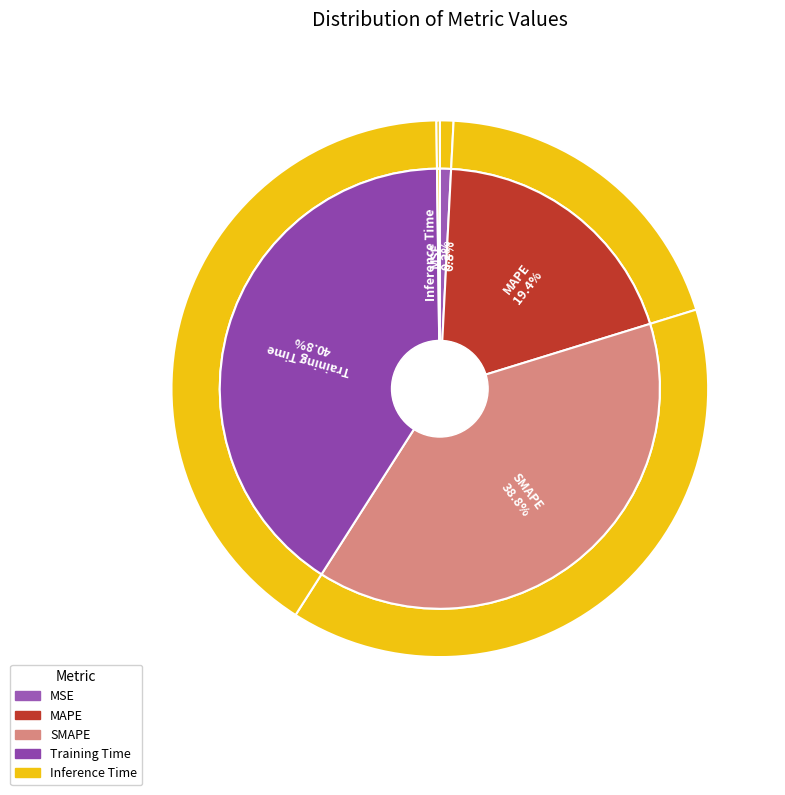

True or false: MSE accounts for 14% of the total.

False